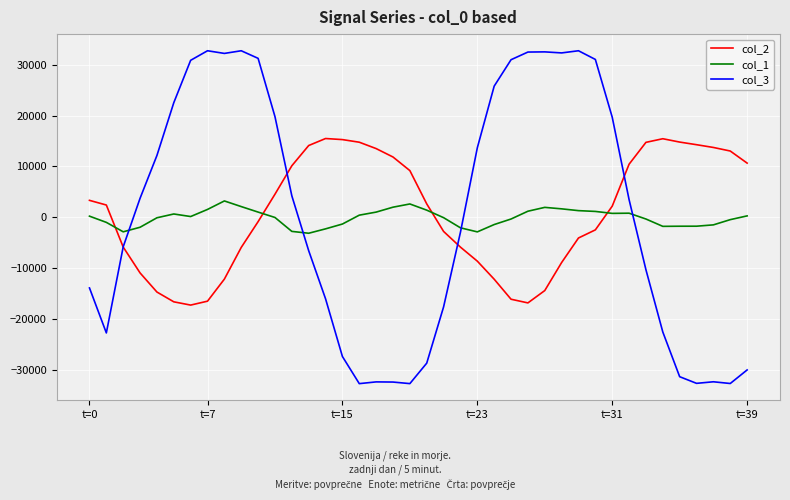

What is the minimum value for col_3?

-32721